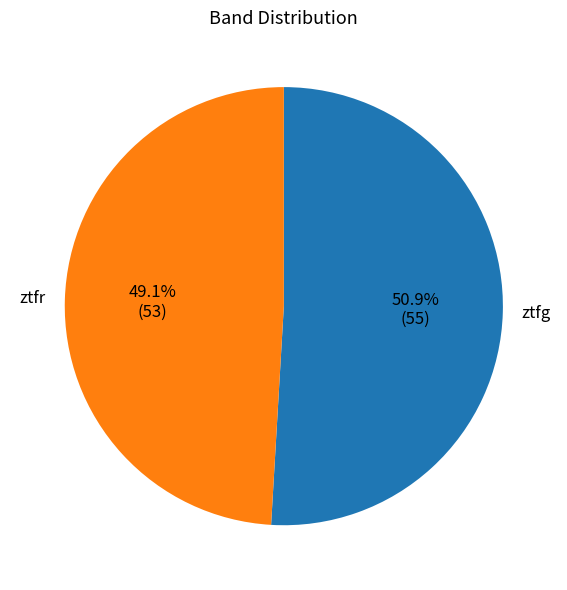

To the nearest percent, what is the average slice percentage?

50%